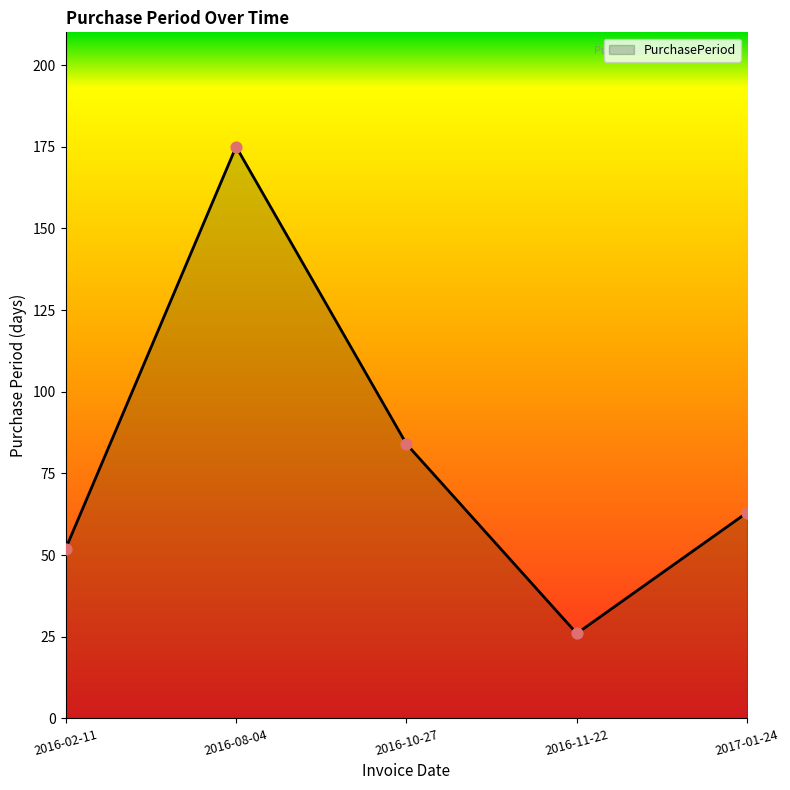

What is the change in value from 2016-10-27 to 2016-11-22?

-58